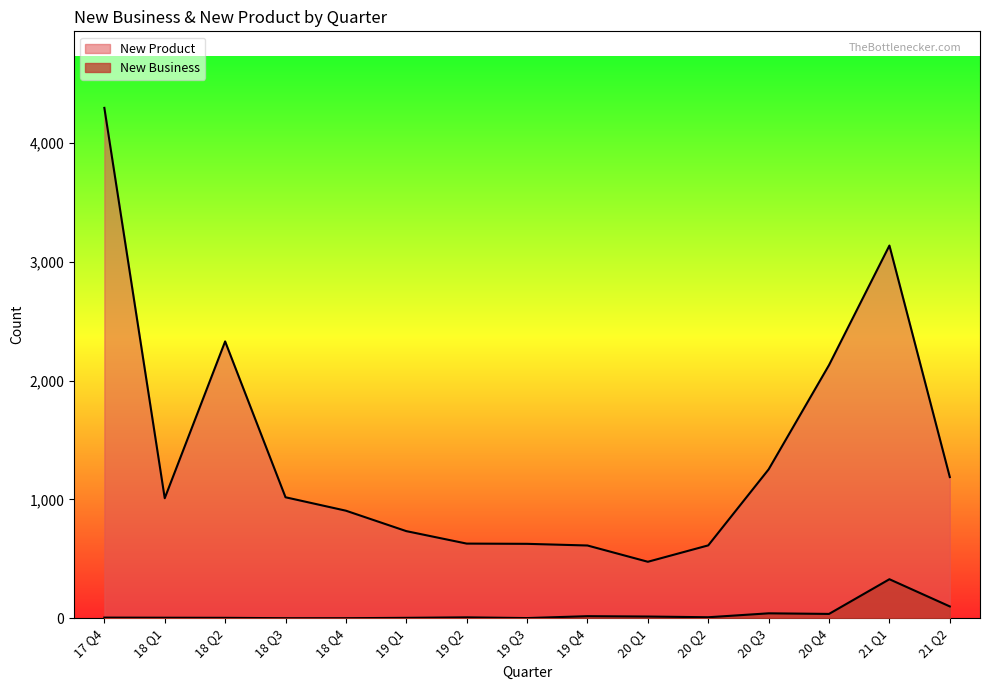

How many lines are shown in the chart?

2